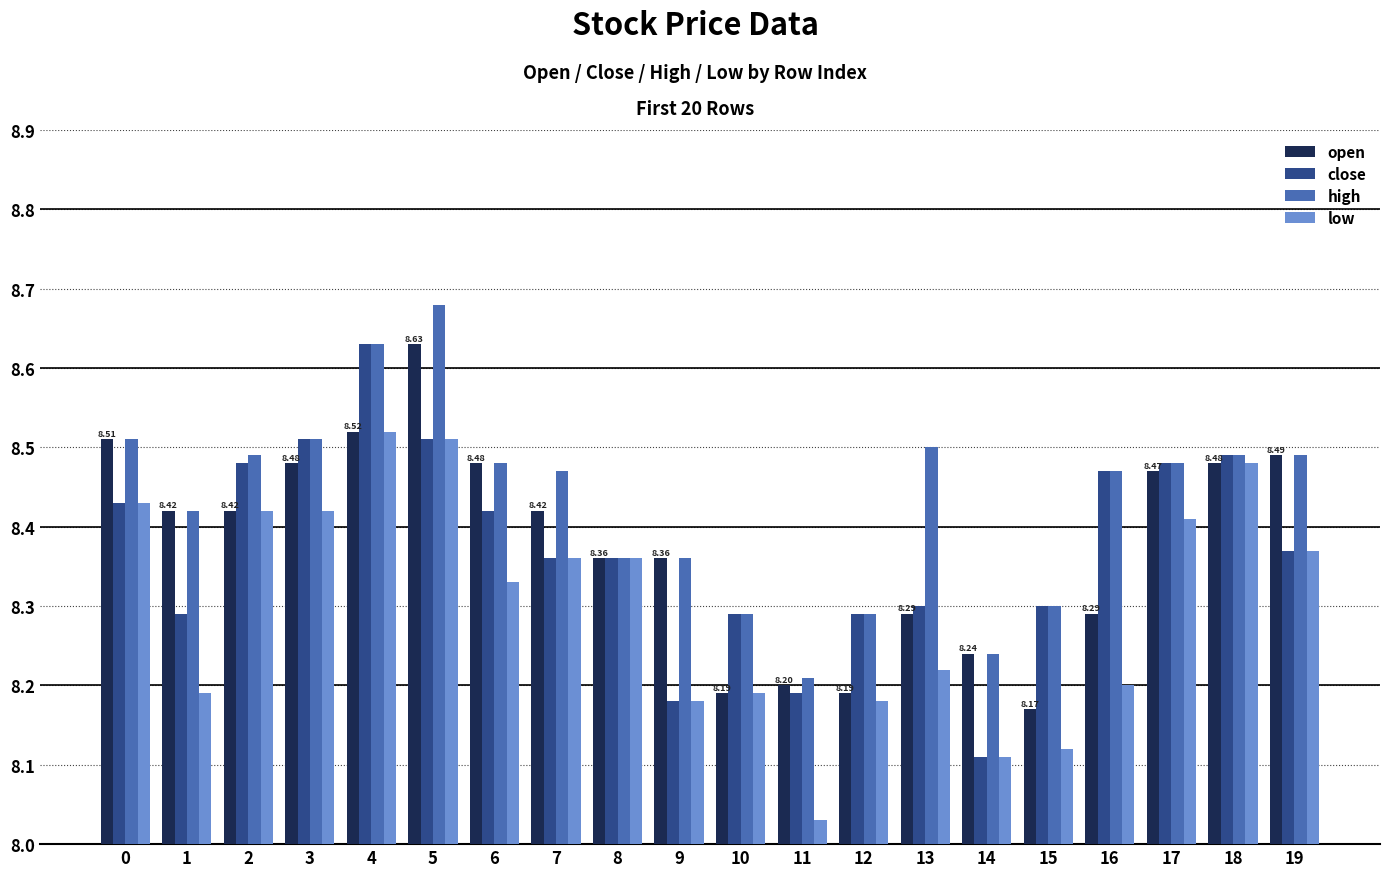

What is the spread (max minus min) of values at 16?

0.3